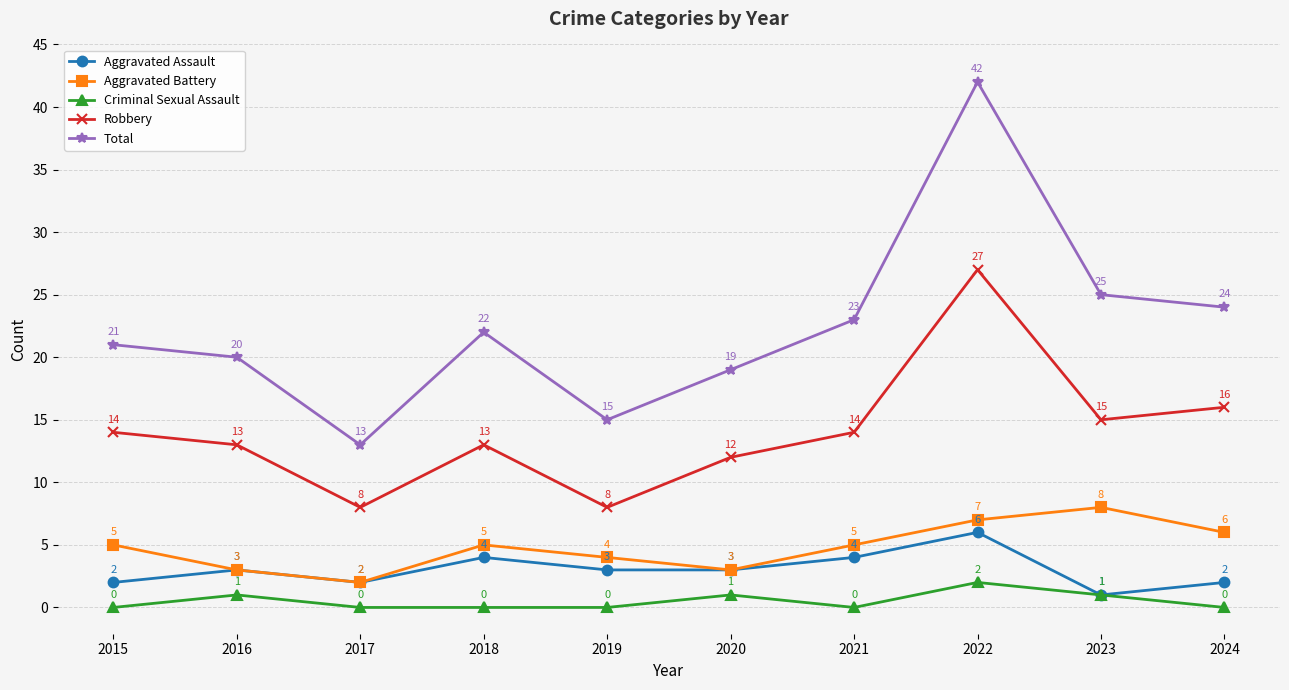

True or false: Aggravated Assault and Total cross at least once.

False